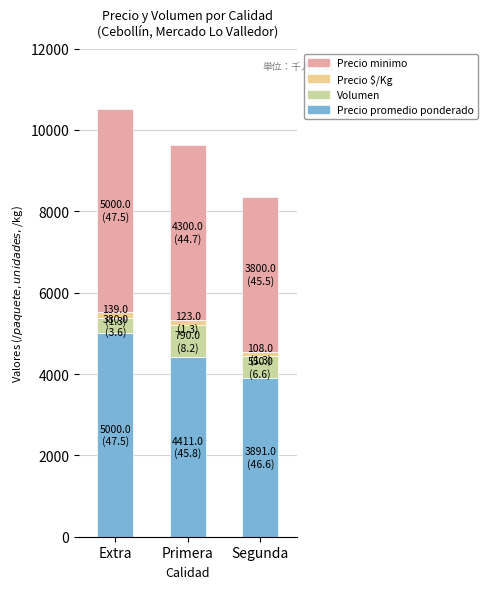

Rank the categories by Precio promedio ponderado value from highest to lowest.

Extra, Primera, Segunda